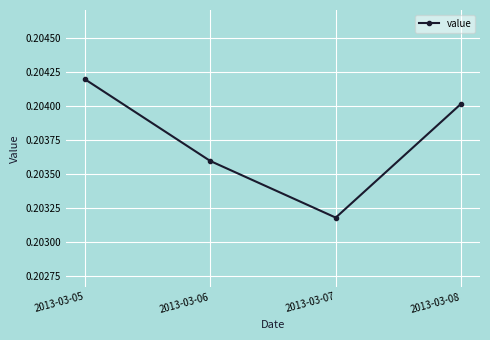

Which label corresponds to the smallest value in the chart?

2013-03-07